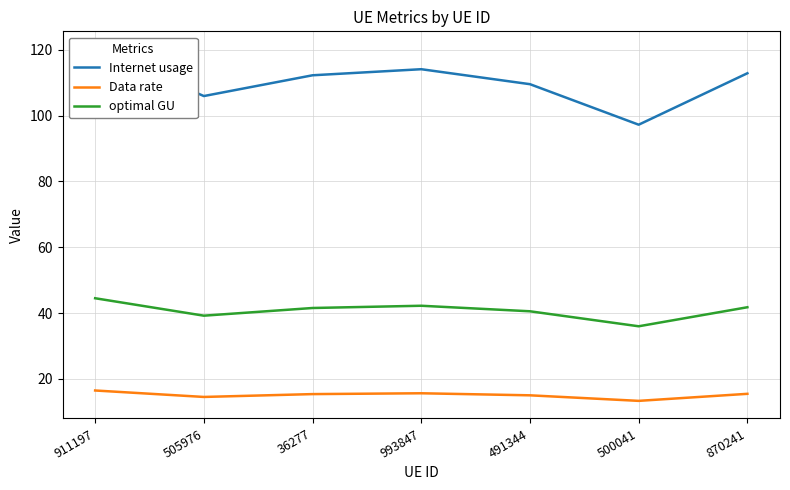

Is the value of Internet usage at 911197 greater than the value of Data rate at 500041?

Yes